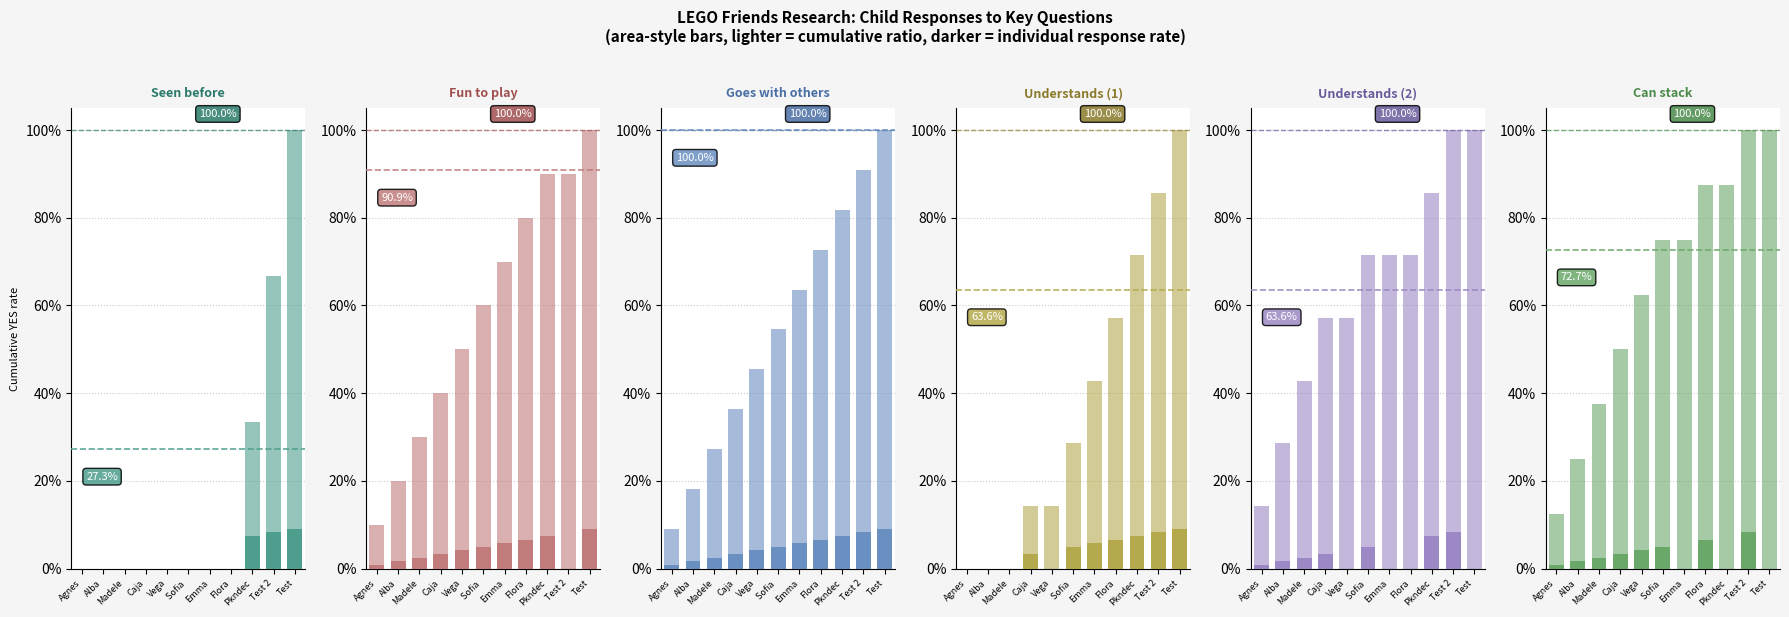

Count the Forstaer de det (second) values in the range 0 to 1.

11